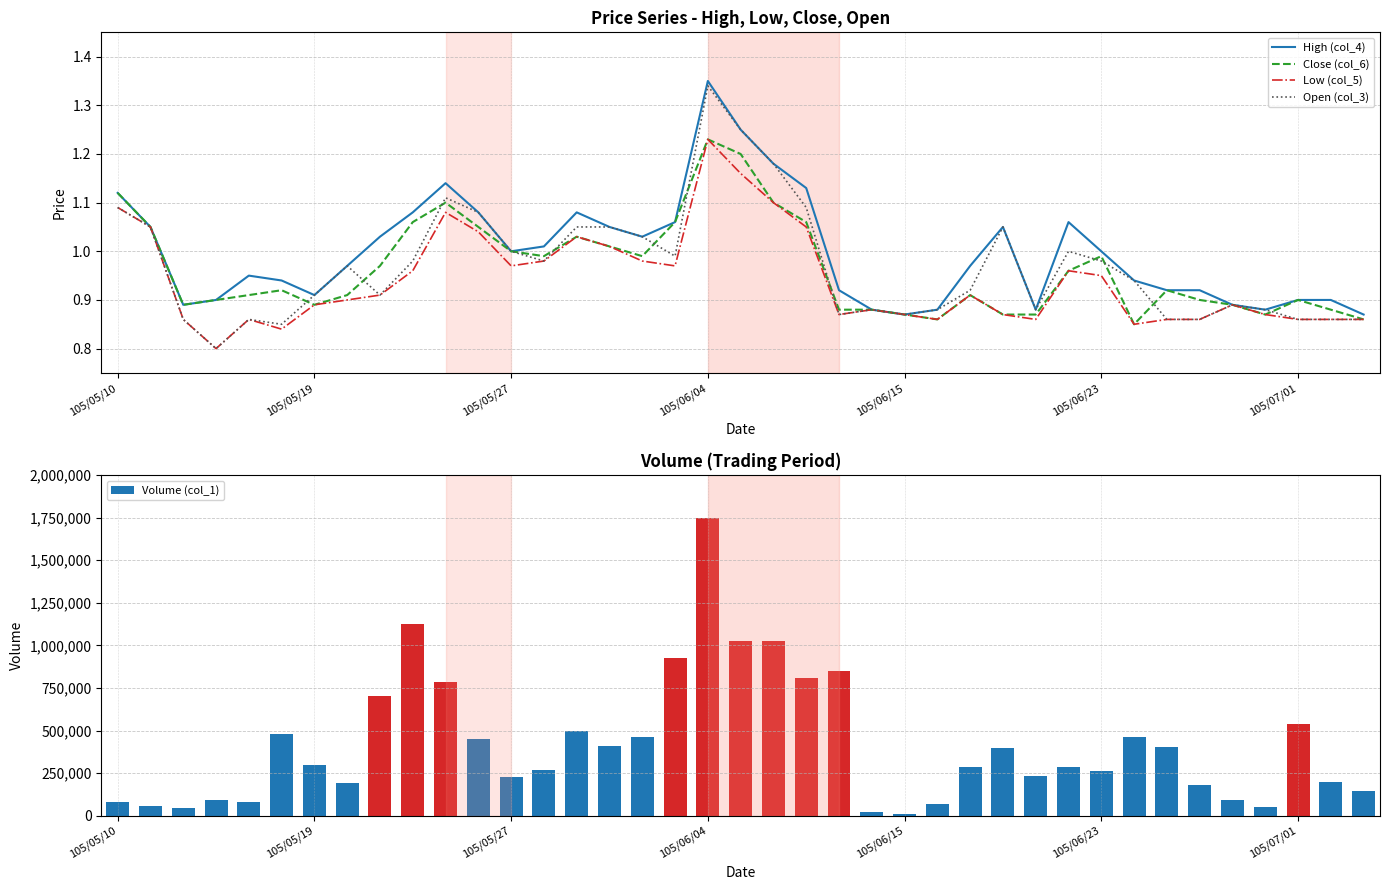

Rank the series by their maximum value, from highest to lowest.

Volume (col_1), High (col_4), Open (col_3), Close (col_6), Low (col_5)